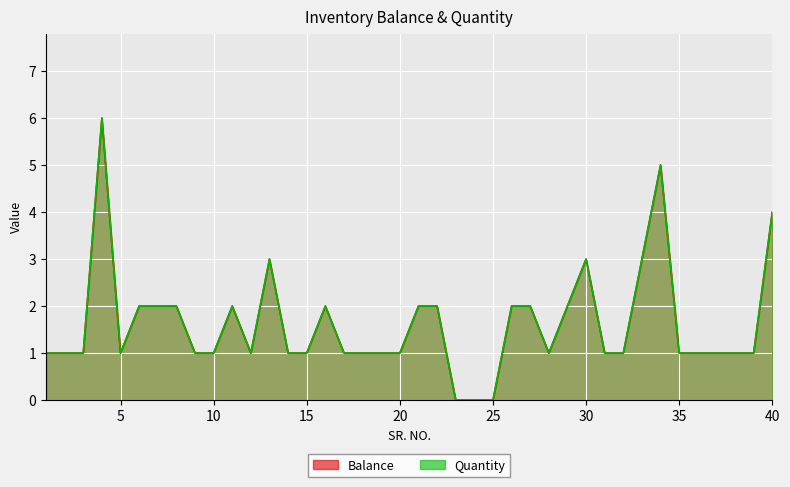

What is the difference between the maximum and minimum values in the Balance series?

6